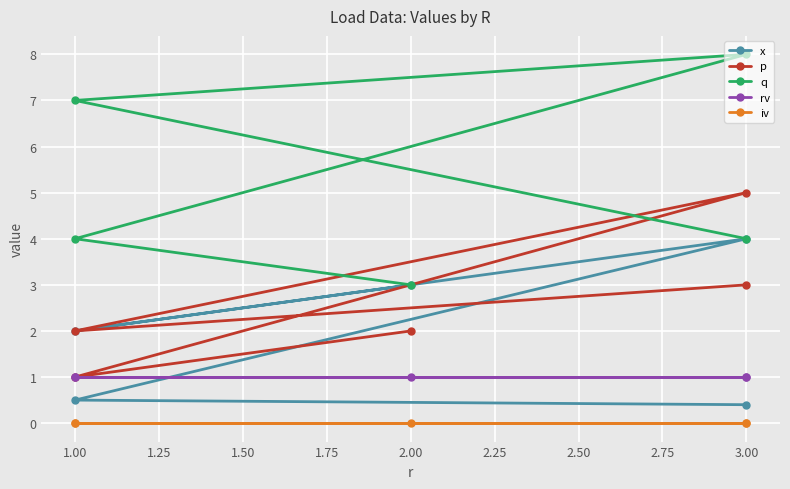

True or false: p has more than 0 points higher than both neighbors.

True